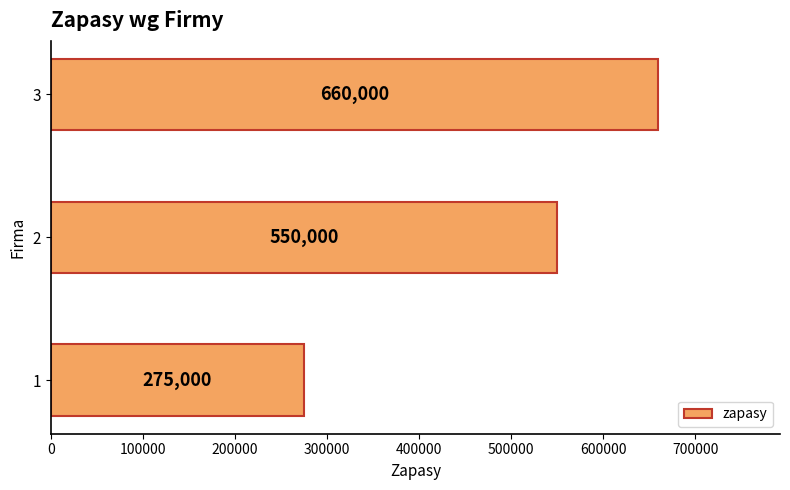

True or false: the data shows 550000 at 2.

True